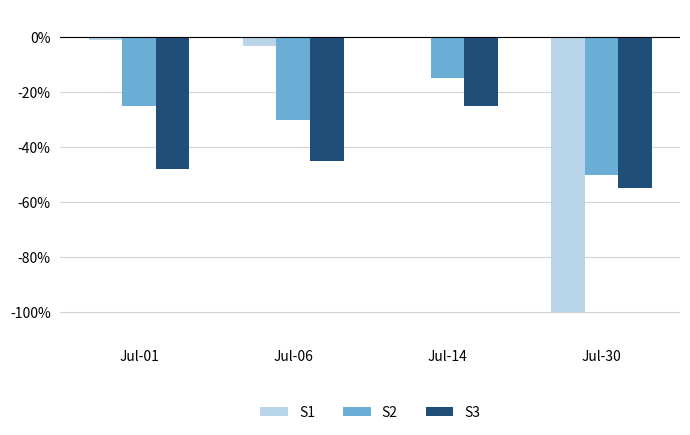

Where does the S3 series first go above -45?

Jul-14